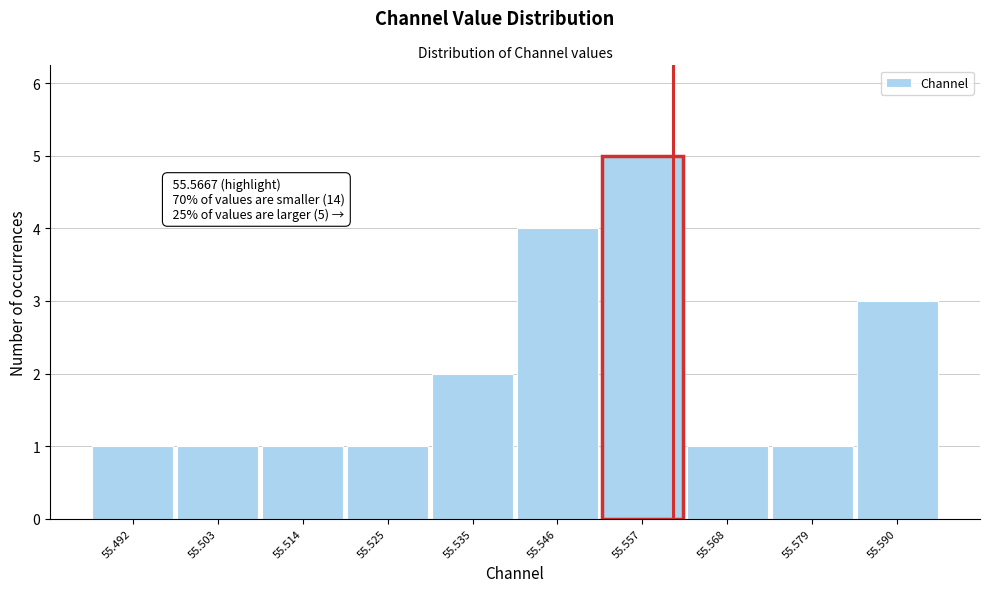

Reading left to right, transcribe all the data shown in this chart.

55.492=1	55.503=1	55.514=1	55.525=1	55.535=2	55.546=4	55.557=5	55.568=1	55.579=1	55.590=3